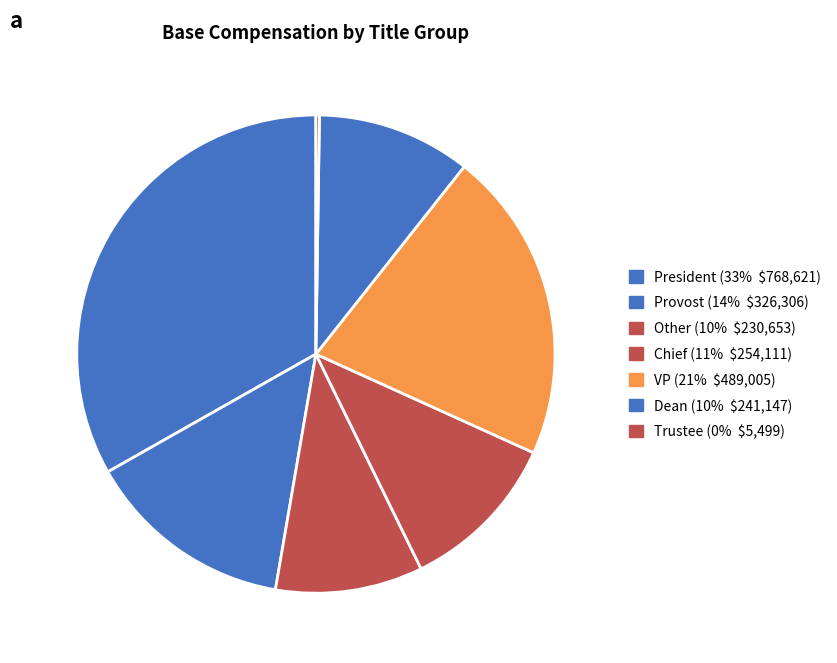

Is there any slice that represents more than half of the pie?

No